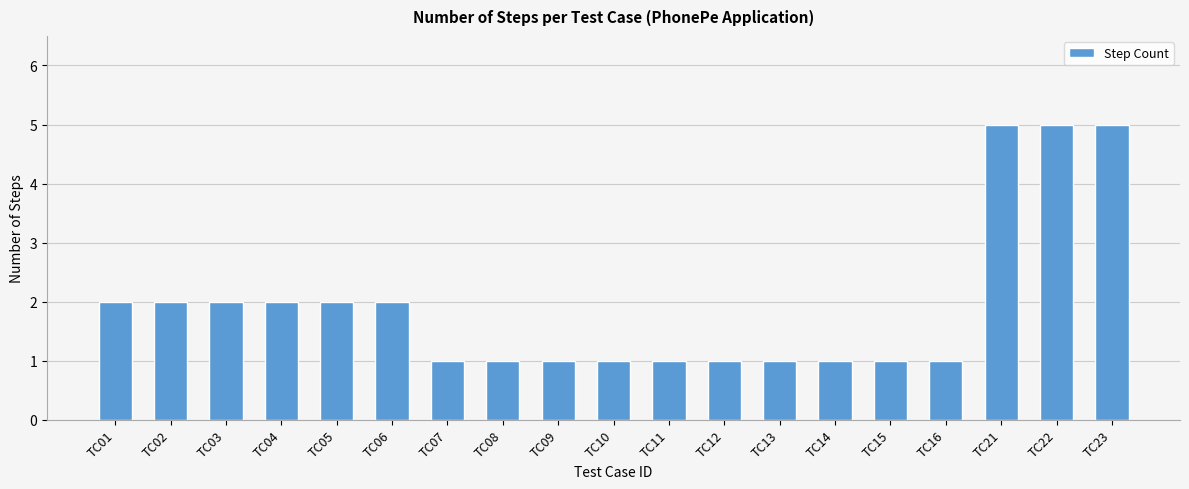

What is the maximum value shown in the chart?

5